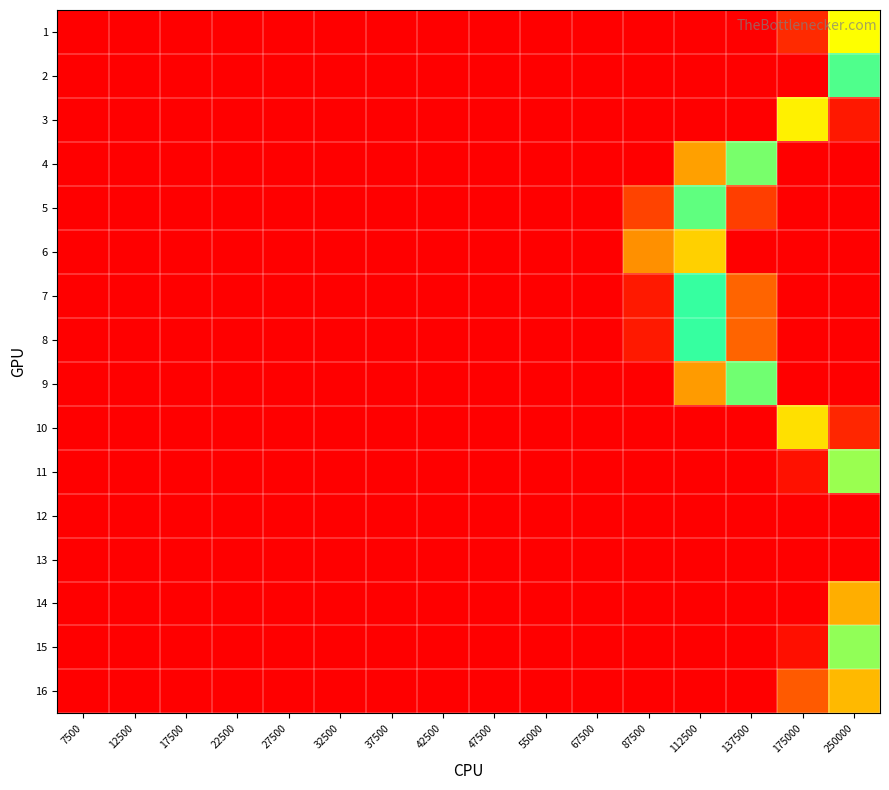

Reading right to left, list all the values displayed in this chart.

1: 250000=13.1	175000=1.5	137500=0.0	112500=0.0	87500=0.0	67500=0.0	55000=0.0	47500=0.0	42500=0.0	37500=0.0	32500=0.0	27500=0.0	22500=0.0	17500=0.0	12500=0.0	7500=0.0
2: 250000=9.8	175000=0.0	137500=0.0	112500=0.0	87500=0.0	67500=0.0	55000=0.0	47500=0.0	42500=0.0	37500=0.0	32500=0.0	27500=0.0	22500=0.0	17500=0.0	12500=0.0	7500=0.0
3: 250000=20.2	175000=7.7	137500=0.0	112500=0.0	87500=0.0	67500=0.0	55000=0.0	47500=0.0	42500=0.0	37500=0.0	32500=0.0	27500=0.0	22500=0.0	17500=0.0	12500=0.0	7500=0.0
4: 250000=21.2	175000=21.2	137500=11.8	112500=5.2	87500=0.0	67500=0.0	55000=0.0	47500=0.0	42500=0.0	37500=0.0	32500=0.0	27500=0.0	22500=0.0	17500=0.0	12500=0.0	7500=0.0
5: 250000=21.2	175000=21.2	137500=18.6	112500=11.6	87500=2.2	67500=0.0	55000=0.0	47500=0.0	42500=0.0	37500=0.0	32500=0.0	27500=0.0	22500=0.0	17500=0.0	12500=0.0	7500=0.0
6: 250000=21.2	175000=21.2	137500=21.2	112500=14.3	87500=4.7	67500=0.0	55000=0.0	47500=0.0	42500=0.0	37500=0.0	32500=0.0	27500=0.0	22500=0.0	17500=0.0	12500=0.0	7500=0.0
7: 250000=21.2	175000=21.2	137500=17.0	112500=10.1	87500=0.9	67500=0.0	55000=0.0	47500=0.0	42500=0.0	37500=0.0	32500=0.0	27500=0.0	22500=0.0	17500=0.0	12500=0.0	7500=0.0
8: 250000=21.2	175000=21.2	137500=17.0	112500=10.0	87500=0.9	67500=0.0	55000=0.0	47500=0.0	42500=0.0	37500=0.0	32500=0.0	27500=0.0	22500=0.0	17500=0.0	12500=0.0	7500=0.0
9: 250000=21.2	175000=21.2	137500=11.7	112500=5.1	87500=0.0	67500=0.0	55000=0.0	47500=0.0	42500=0.0	37500=0.0	32500=0.0	27500=0.0	22500=0.0	17500=0.0	12500=0.0	7500=0.0
10: 250000=19.6	175000=7.2	137500=0.0	112500=0.0	87500=0.0	67500=0.0	55000=0.0	47500=0.0	42500=0.0	37500=0.0	32500=0.0	27500=0.0	22500=0.0	17500=0.0	12500=0.0	7500=0.0
11: 250000=12.2	175000=0.6	137500=0.0	112500=0.0	87500=0.0	67500=0.0	55000=0.0	47500=0.0	42500=0.0	37500=0.0	32500=0.0	27500=0.0	22500=0.0	17500=0.0	12500=0.0	7500=0.0
12: 250000=0.0	175000=0.0	137500=0.0	112500=0.0	87500=0.0	67500=0.0	55000=0.0	47500=0.0	42500=0.0	37500=0.0	32500=0.0	27500=0.0	22500=0.0	17500=0.0	12500=0.0	7500=0.0
13: 250000=0.0	175000=0.0	137500=0.0	112500=0.0	87500=0.0	67500=0.0	55000=0.0	47500=0.0	42500=0.0	37500=0.0	32500=0.0	27500=0.0	22500=0.0	17500=0.0	12500=0.0	7500=0.0
14: 250000=5.7	175000=0.0	137500=0.0	112500=0.0	87500=0.0	67500=0.0	55000=0.0	47500=0.0	42500=0.0	37500=0.0	32500=0.0	27500=0.0	22500=0.0	17500=0.0	12500=0.0	7500=0.0
15: 250000=12.1	175000=0.6	137500=0.0	112500=0.0	87500=0.0	67500=0.0	55000=0.0	47500=0.0	42500=0.0	37500=0.0	32500=0.0	27500=0.0	22500=0.0	17500=0.0	12500=0.0	7500=0.0
16: 250000=14.8	175000=3.0	137500=0.0	112500=0.0	87500=0.0	67500=0.0	55000=0.0	47500=0.0	42500=0.0	37500=0.0	32500=0.0	27500=0.0	22500=0.0	17500=0.0	12500=0.0	7500=0.0